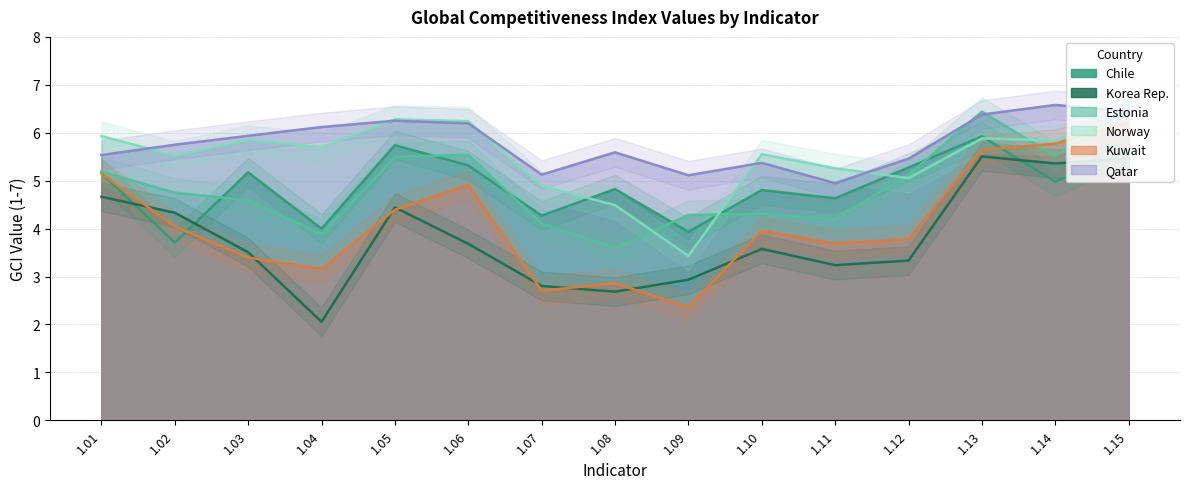

Where is Norway nearest to the value 4?

1.08